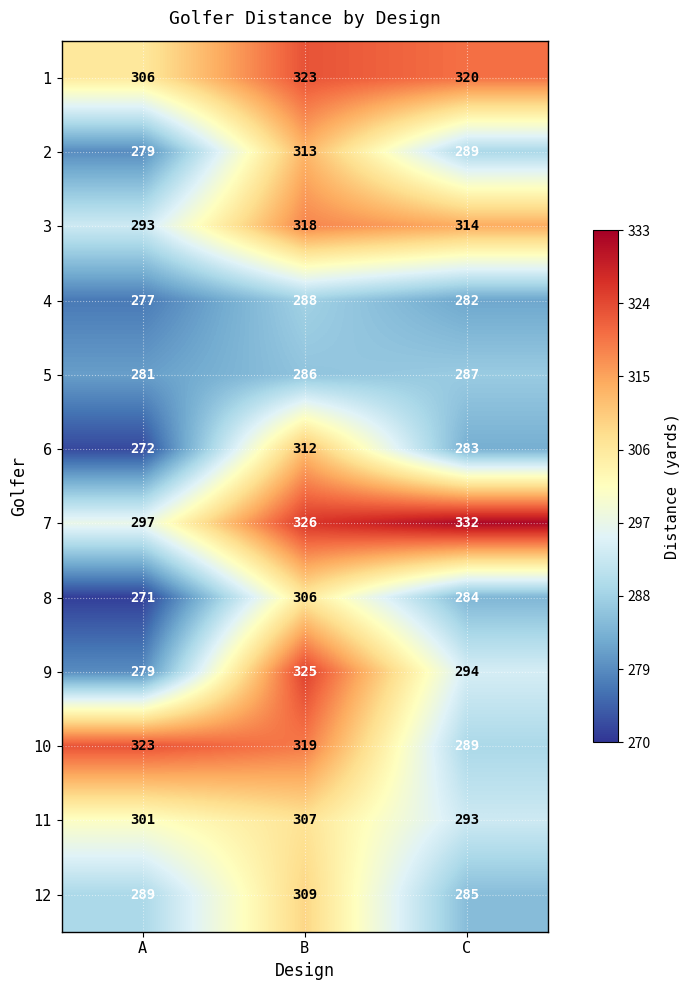

True or false: 9 has a value of 279 at A.

True